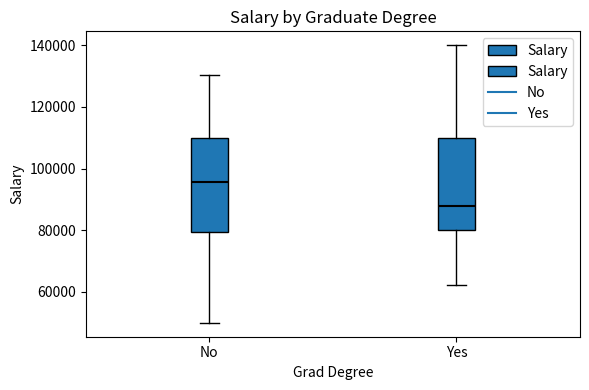

Which box's median line is the lowest?

Yes